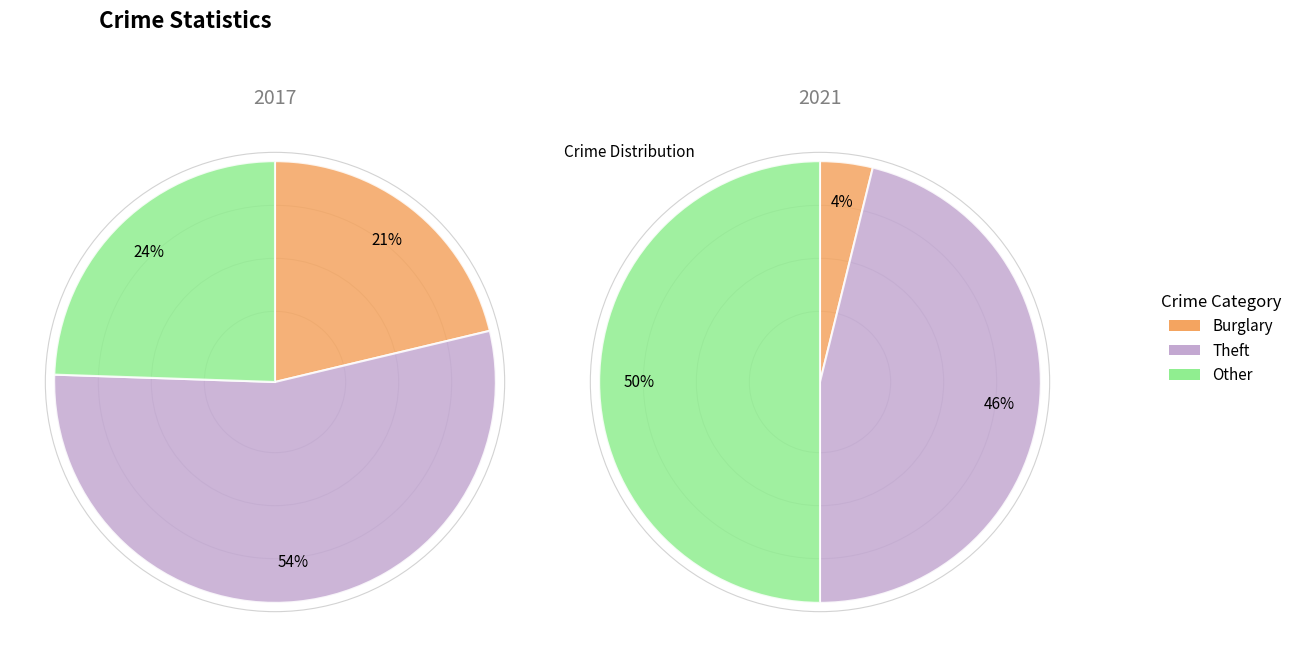

Is there any slice that represents more than half of the pie?

Yes